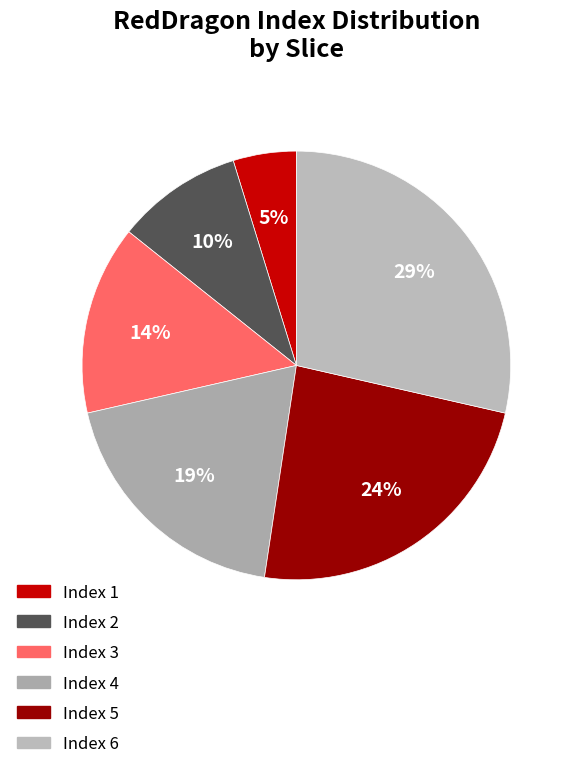

To the nearest percent, what is the average slice percentage?

17%